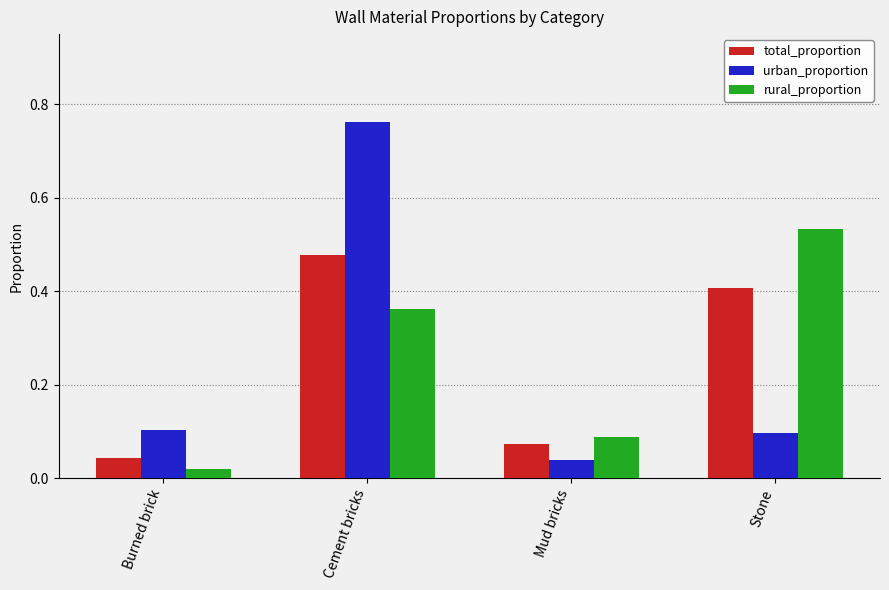

Count the number of data series in this chart.

3